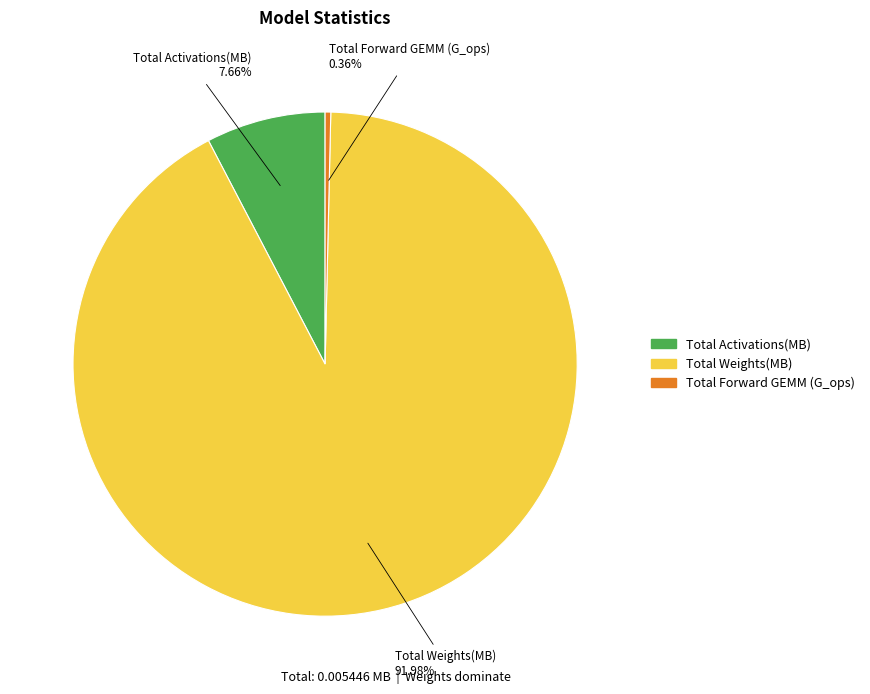

What percentage is NOT represented by Total Weights(MB)?

8.0%